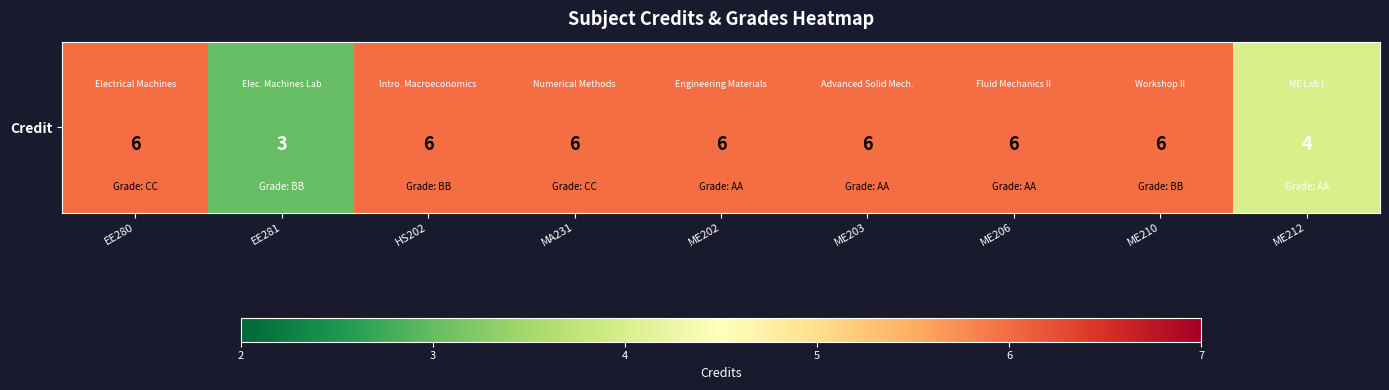

What is the ratio of the value at ME212 to the value at MA231?

0.7